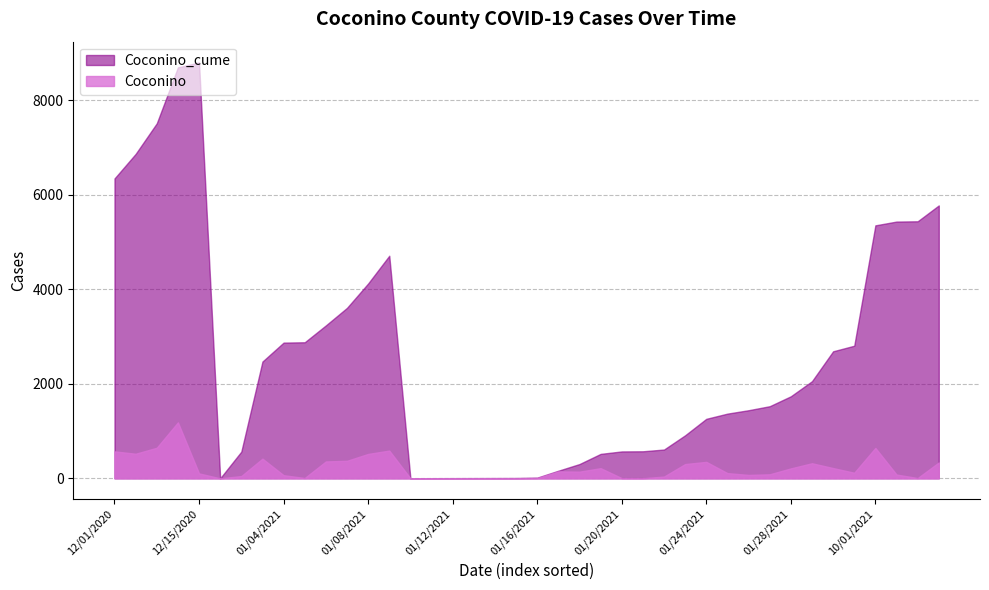

Which series has the largest total across all categories?

Coconino_cume